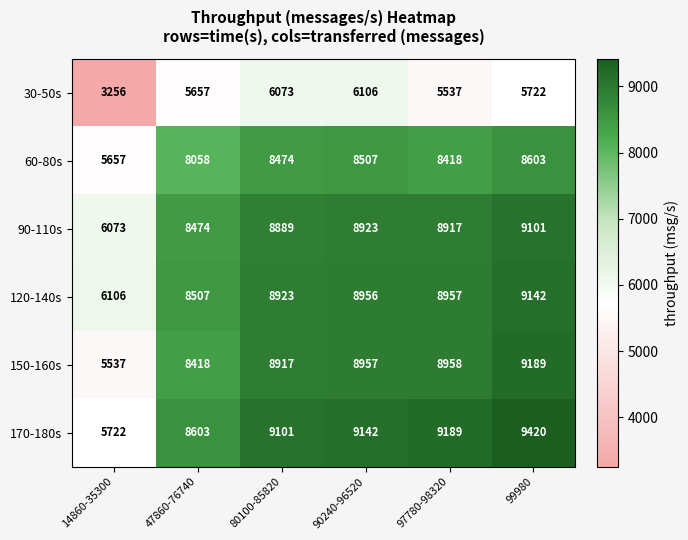

At which category does the chart reach its minimum across all series?

14860-35300